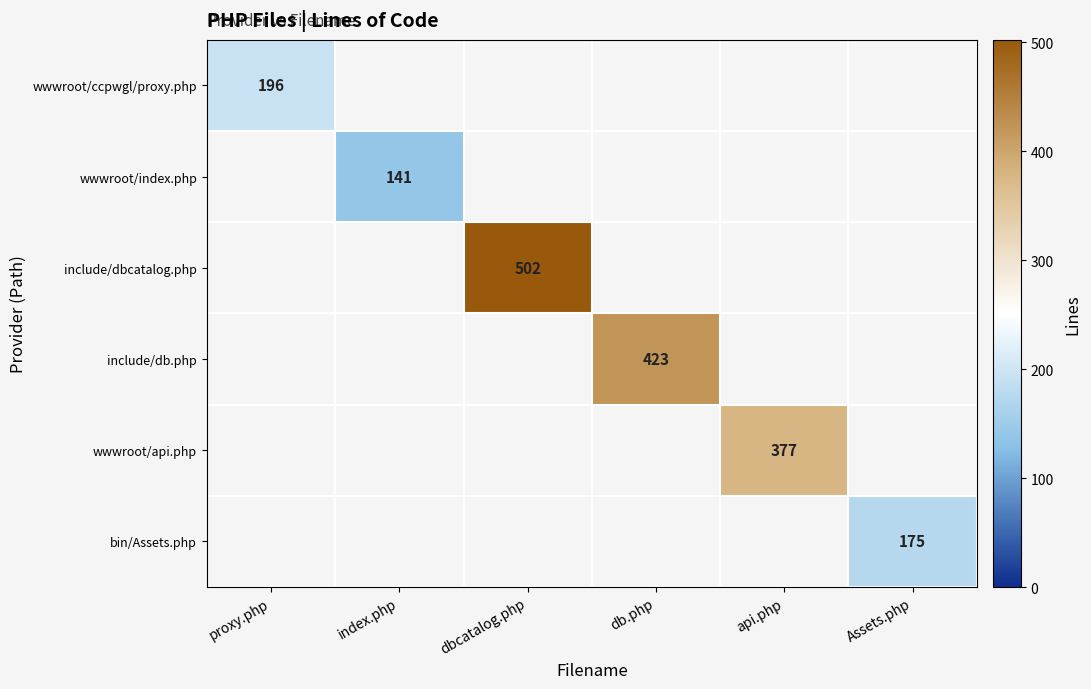

The value of wwwroot/index.php at index.php is 88. True or false?

False